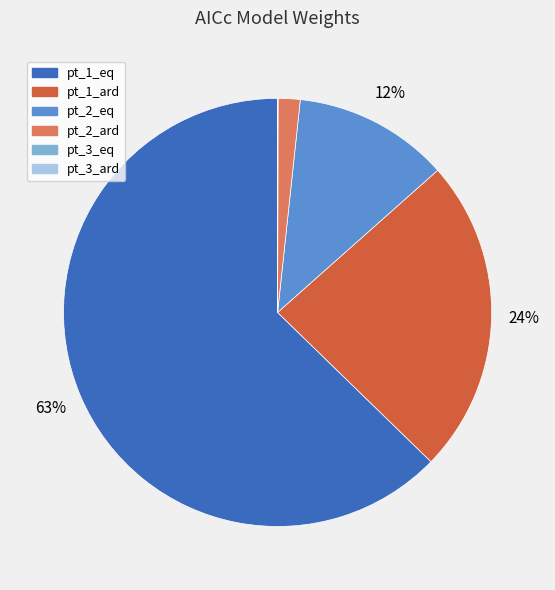

To the nearest percent, what is the average slice percentage?

17%